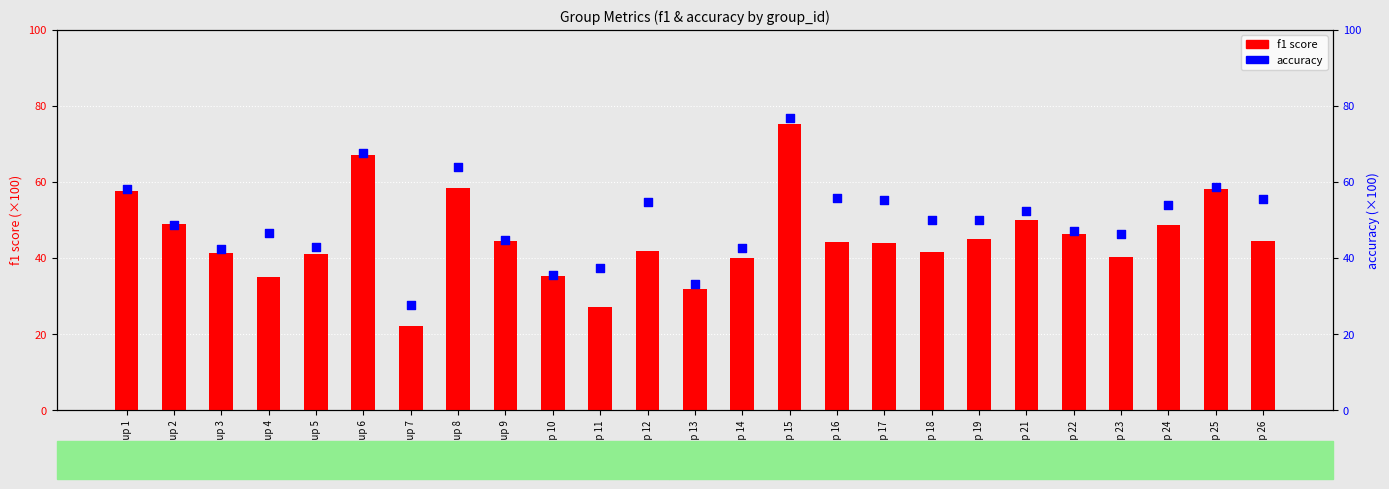

Which series has the largest Y range (max minus min)?

f1 score (×100)